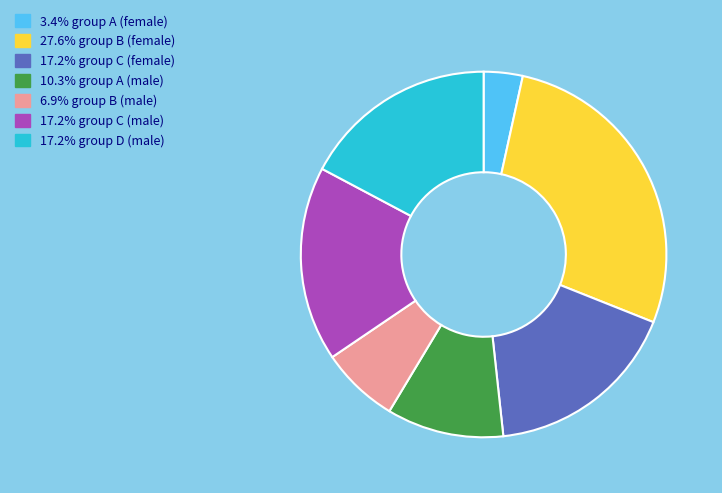

Is there any slice that represents more than half of the pie?

No